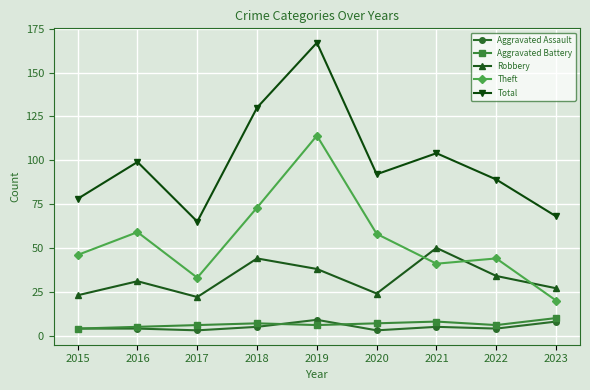

Which series changed the most between 2015 and 2023?

Theft